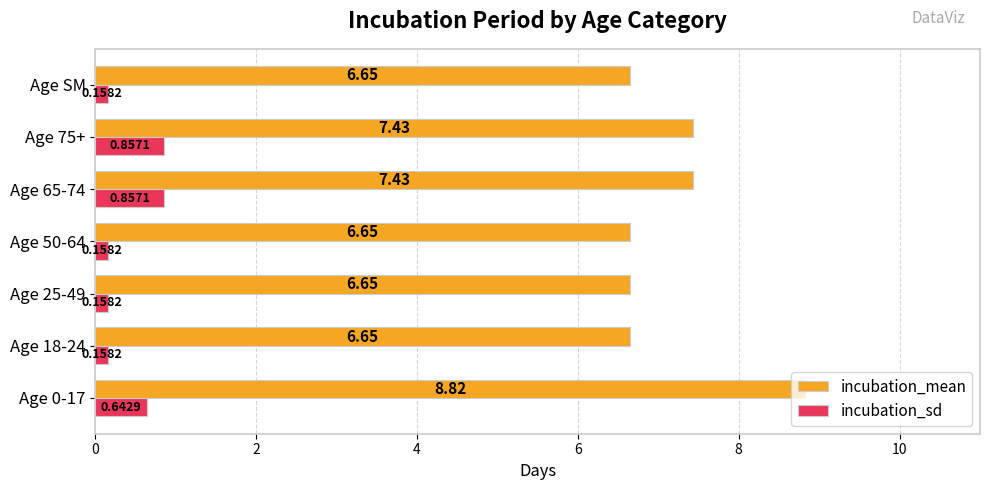

What is the sum of all incubation_sd values?

3.0